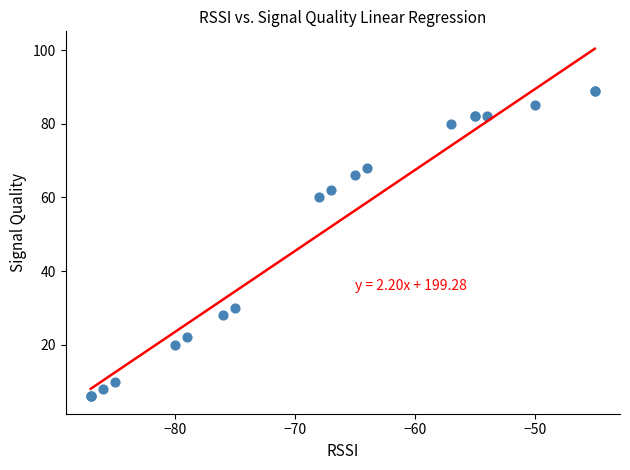

What Y value in the scatter plot is closest to 47?

60